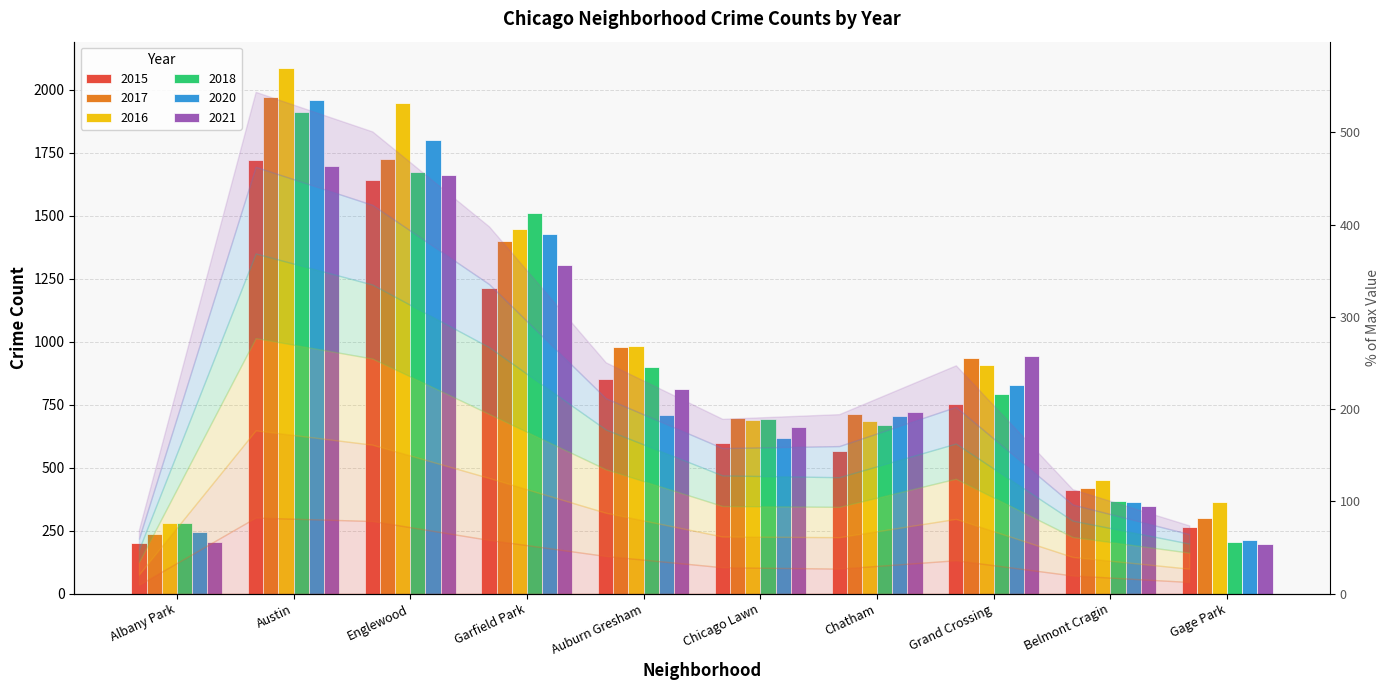

At which label does 2015 reach its minimum?

Albany Park